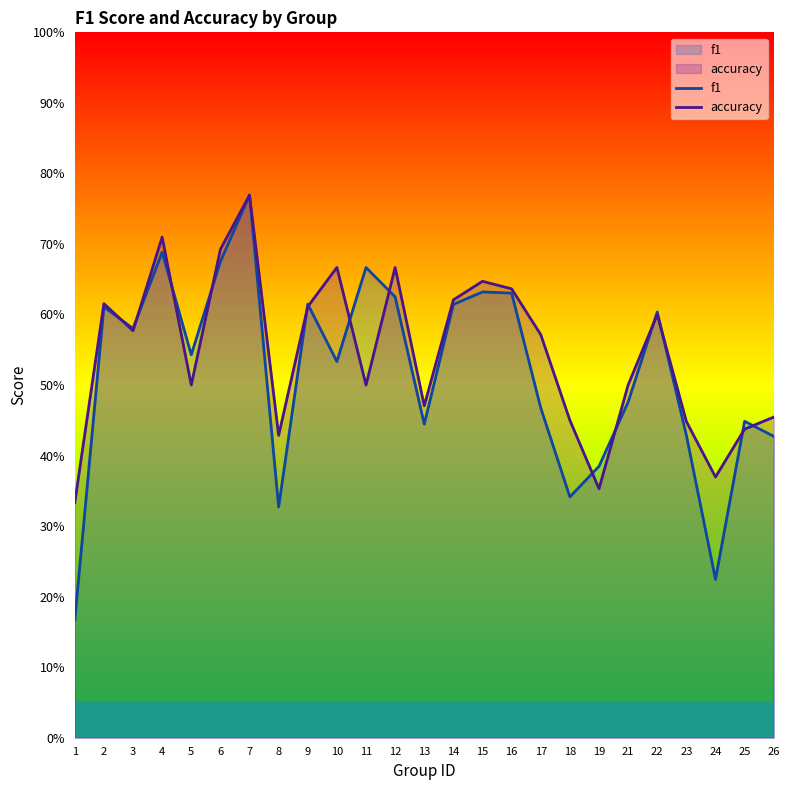

At which category does f1 reach its first local peak?

2